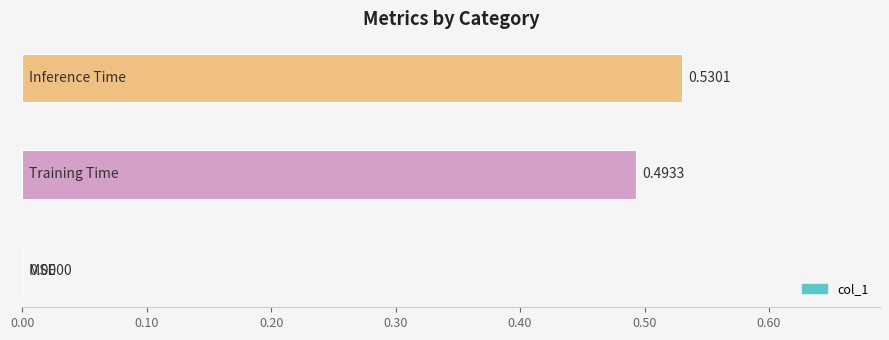

Does the chart contain stacked bars?

No